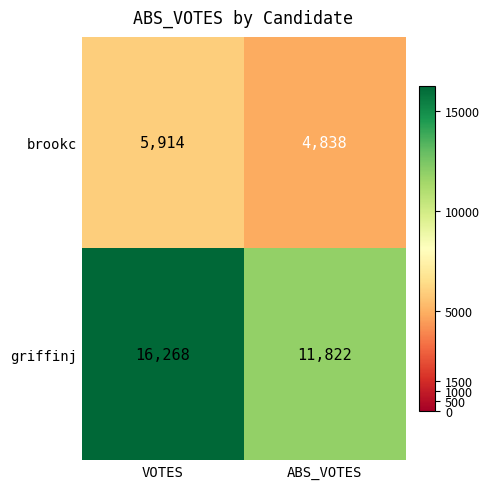

At how many categories does at least one series exceed 13121?

1